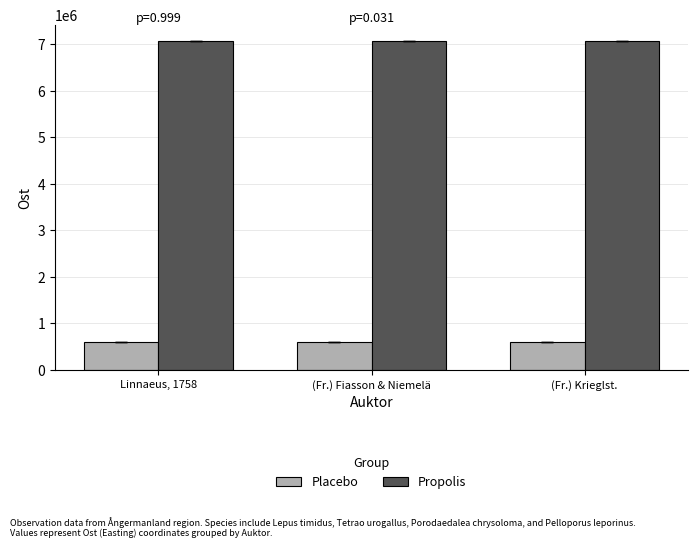

Does the chart contain any negative values?

No